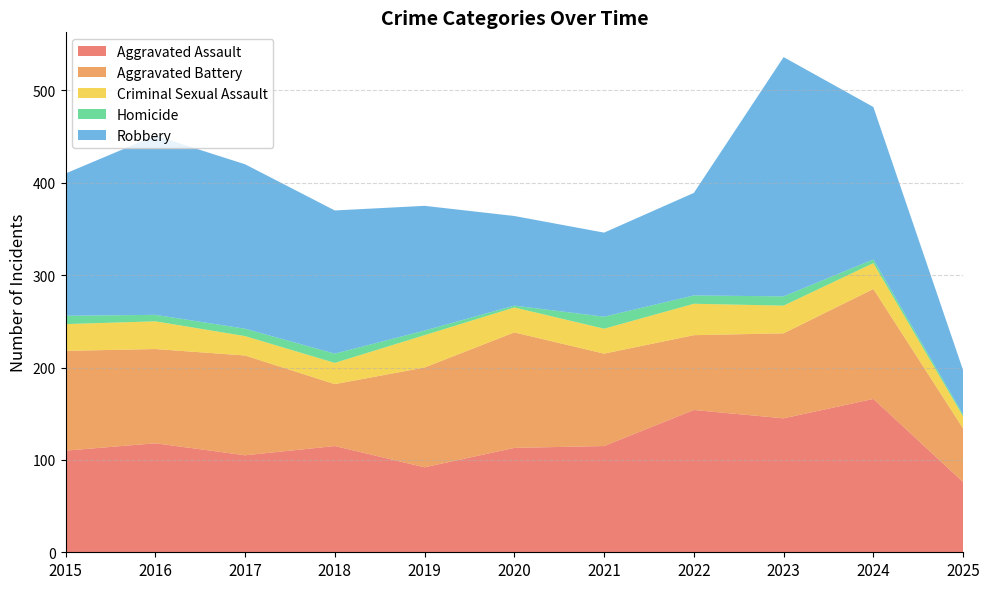

Reading left to right, transcribe all the data shown in this chart.

Aggravated Assault: 2015=110	2016=118	2017=105	2018=115	2019=92	2020=113	2021=115	2022=154	2023=145	2024=166	2025=76
Aggravated Battery: 2015=108	2016=102	2017=108	2018=67	2019=108	2020=125	2021=100	2022=81	2023=92	2024=119	2025=58
Criminal Sexual Assault: 2015=29	2016=30	2017=21	2018=23	2019=35	2020=27	2021=27	2022=34	2023=30	2024=28	2025=13
Homicide: 2015=9	2016=7	2017=8	2018=10	2019=5	2020=2	2021=13	2022=9	2023=10	2024=4	2025=2
Robbery: 2015=154	2016=194	2017=178	2018=155	2019=135	2020=97	2021=91	2022=111	2023=259	2024=165	2025=48